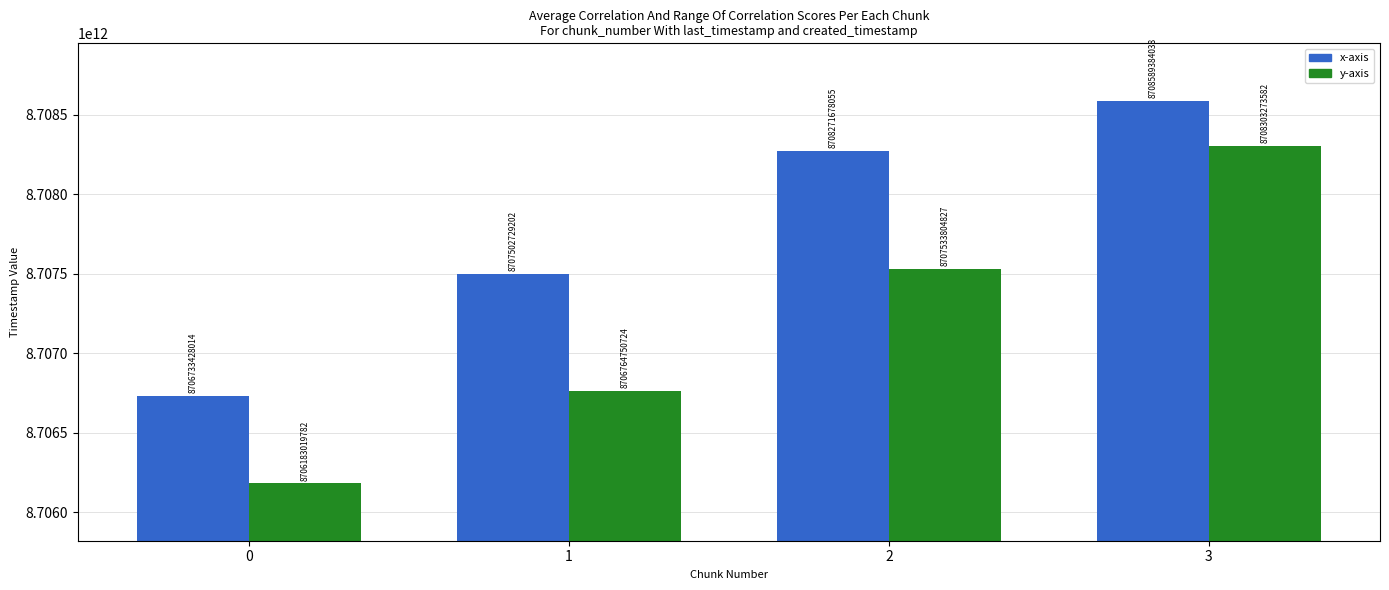

List the series in order of their overall mean, highest first.

x-axis, y-axis